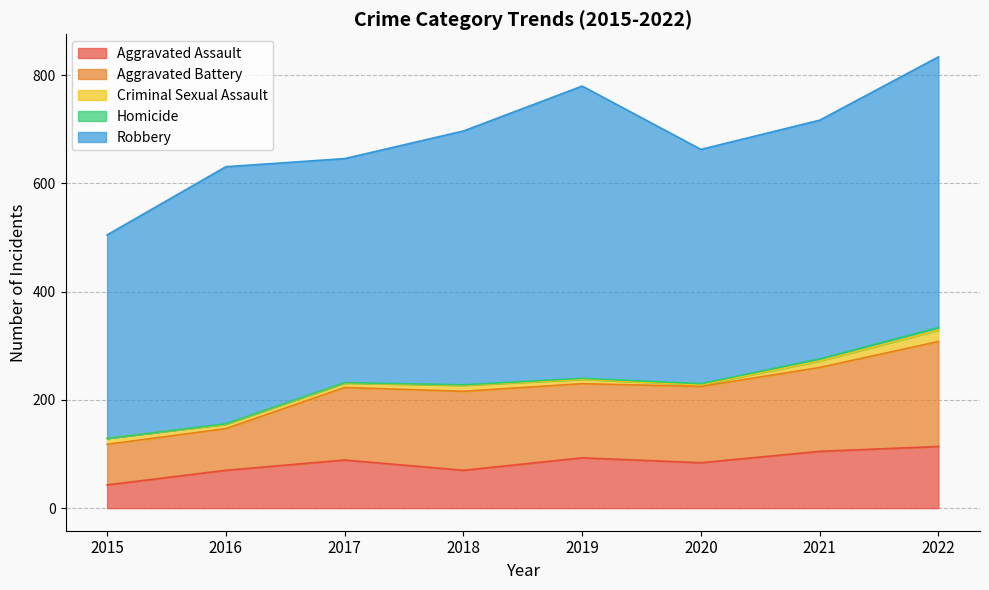

How many values in the Homicide series are below 2?

4